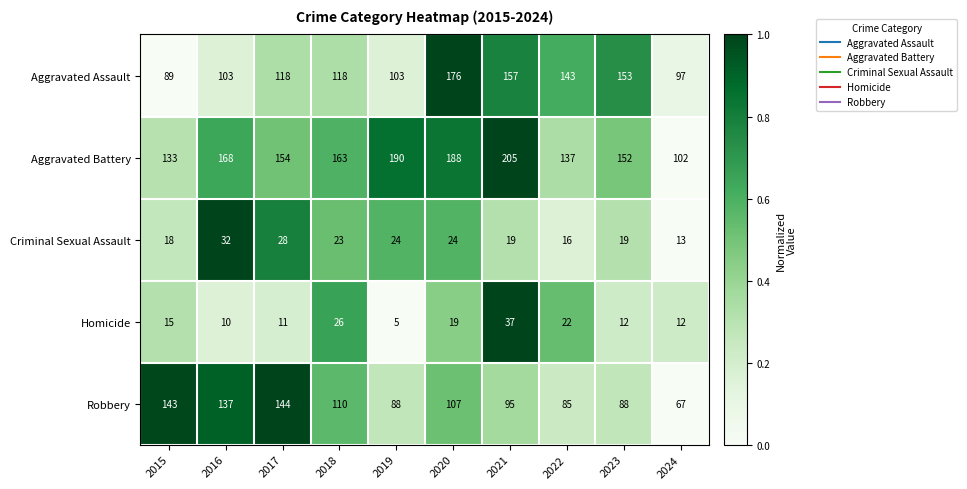

What is the spread (max minus min) of values at 2017?

143